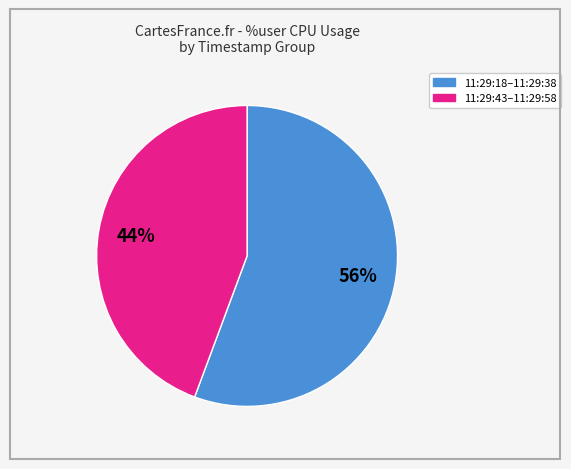

Is there any slice that represents more than half of the pie?

Yes